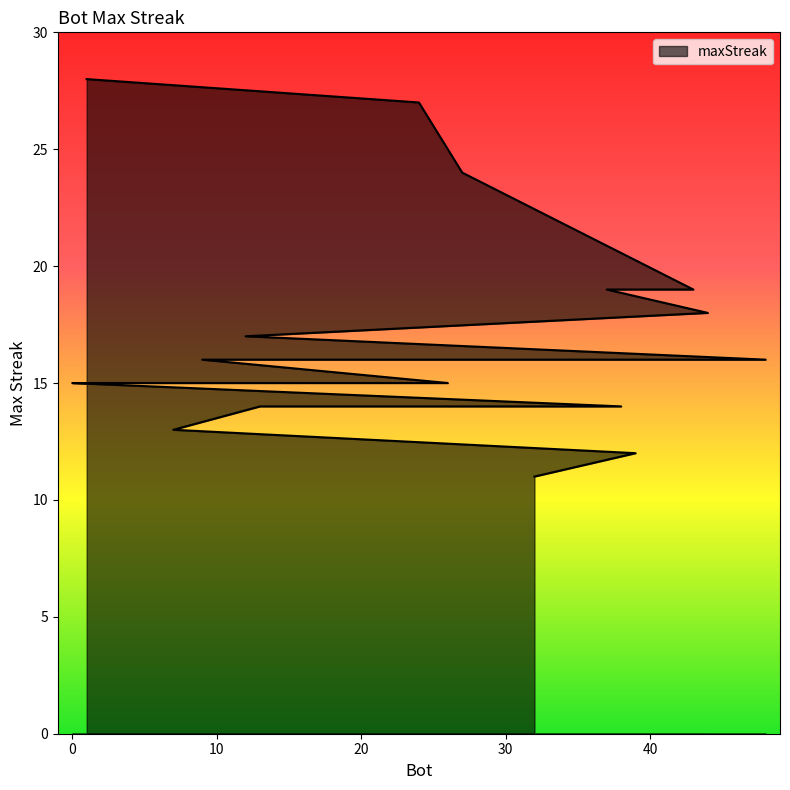

What is the label of the 7th point from the left?

12